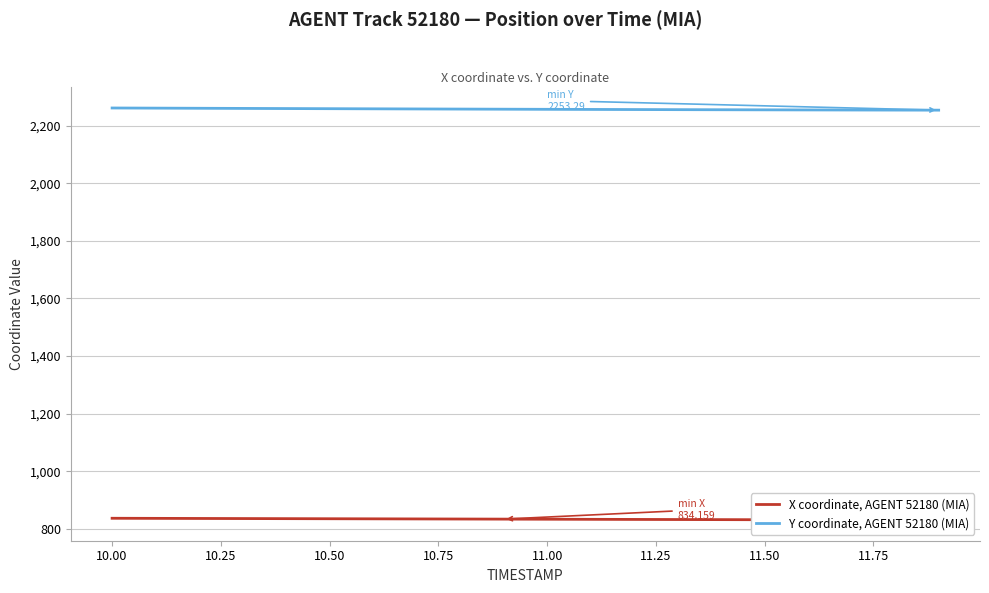

What is the greatest value displayed?

2260.8